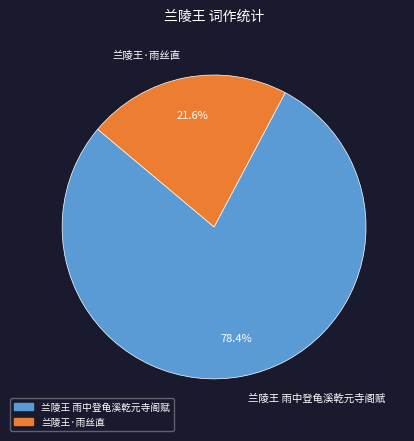

Rank the categories by value from lowest to highest.

兰陵王·雨丝直, 兰陵王 雨中登龟溪乾元寺阁赋